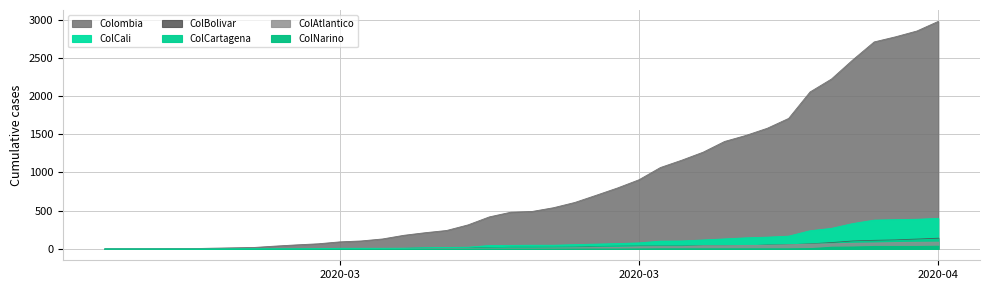

At how many categories does at least one series exceed 36?

32